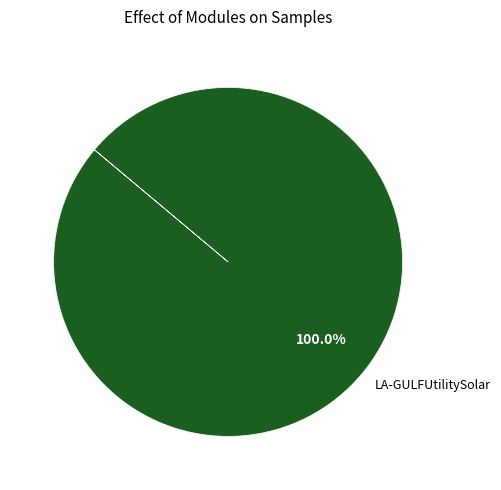

Is there any slice that represents more than half of the pie?

Yes